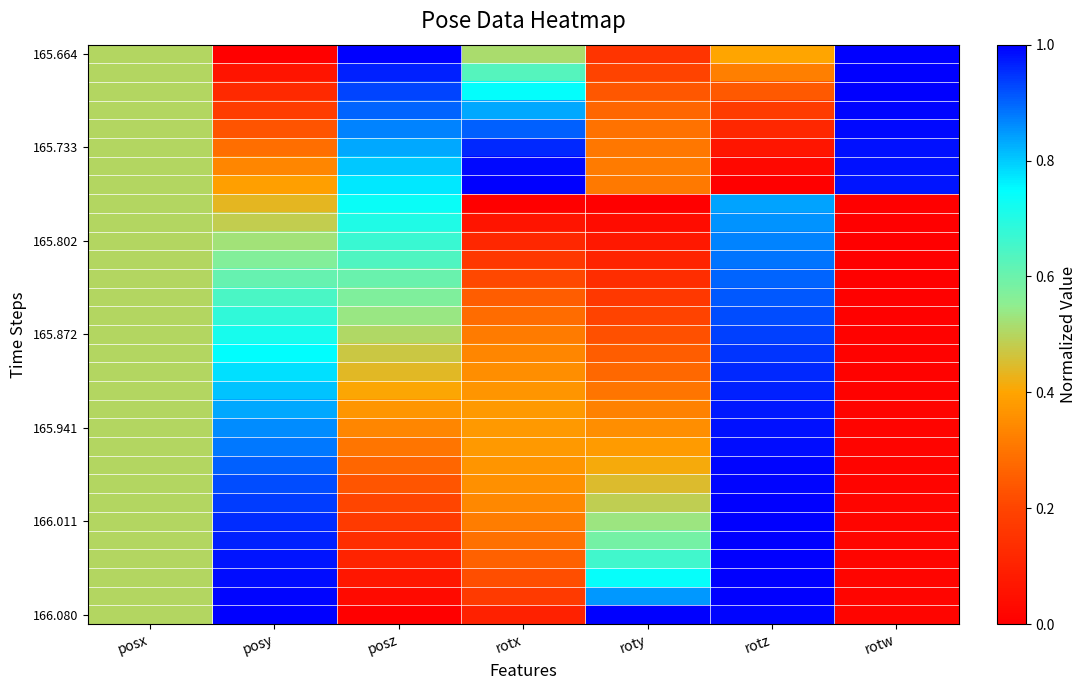

Which has a higher value, posx or posy?

posx